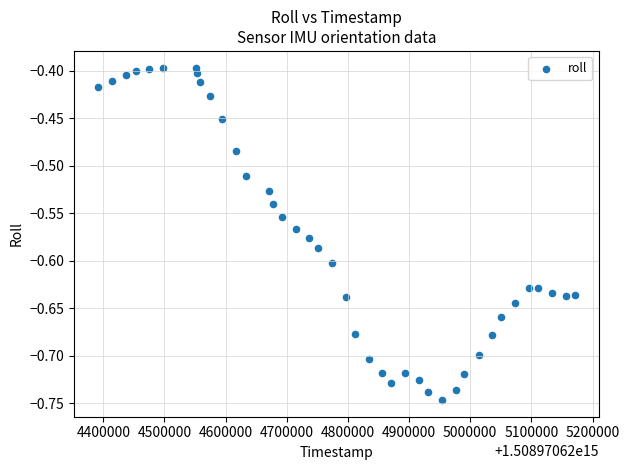

What is the range of X values (max minus min)?

779786.0